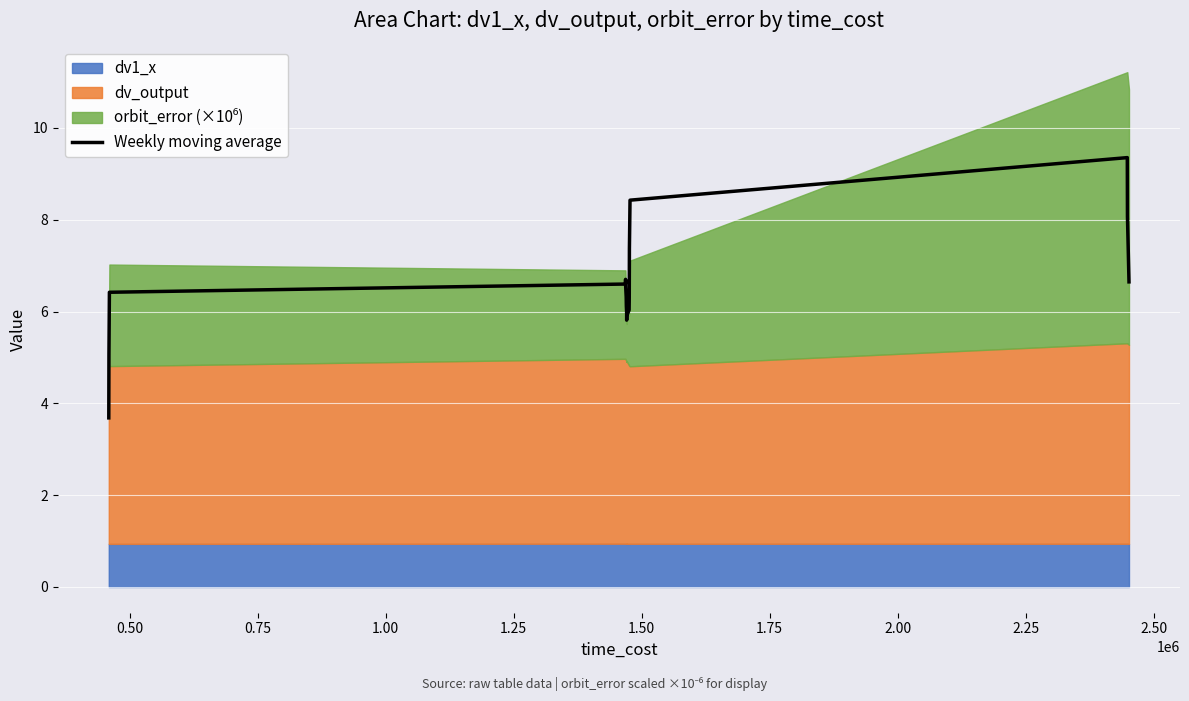

How many points are higher than both their immediate neighbors (excluding endpoints)?

2